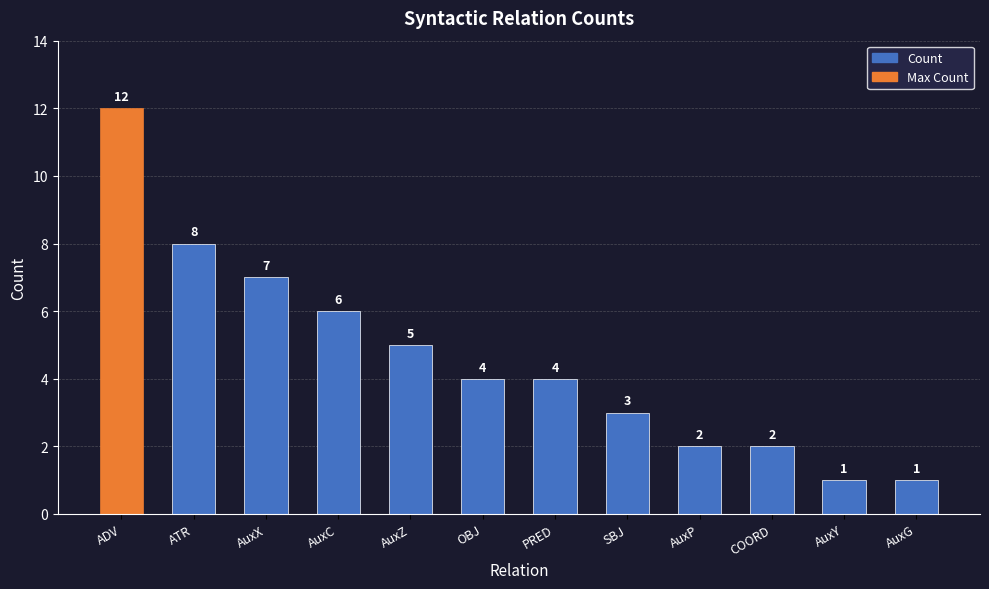

Which label corresponds to the largest value in the chart?

ADV